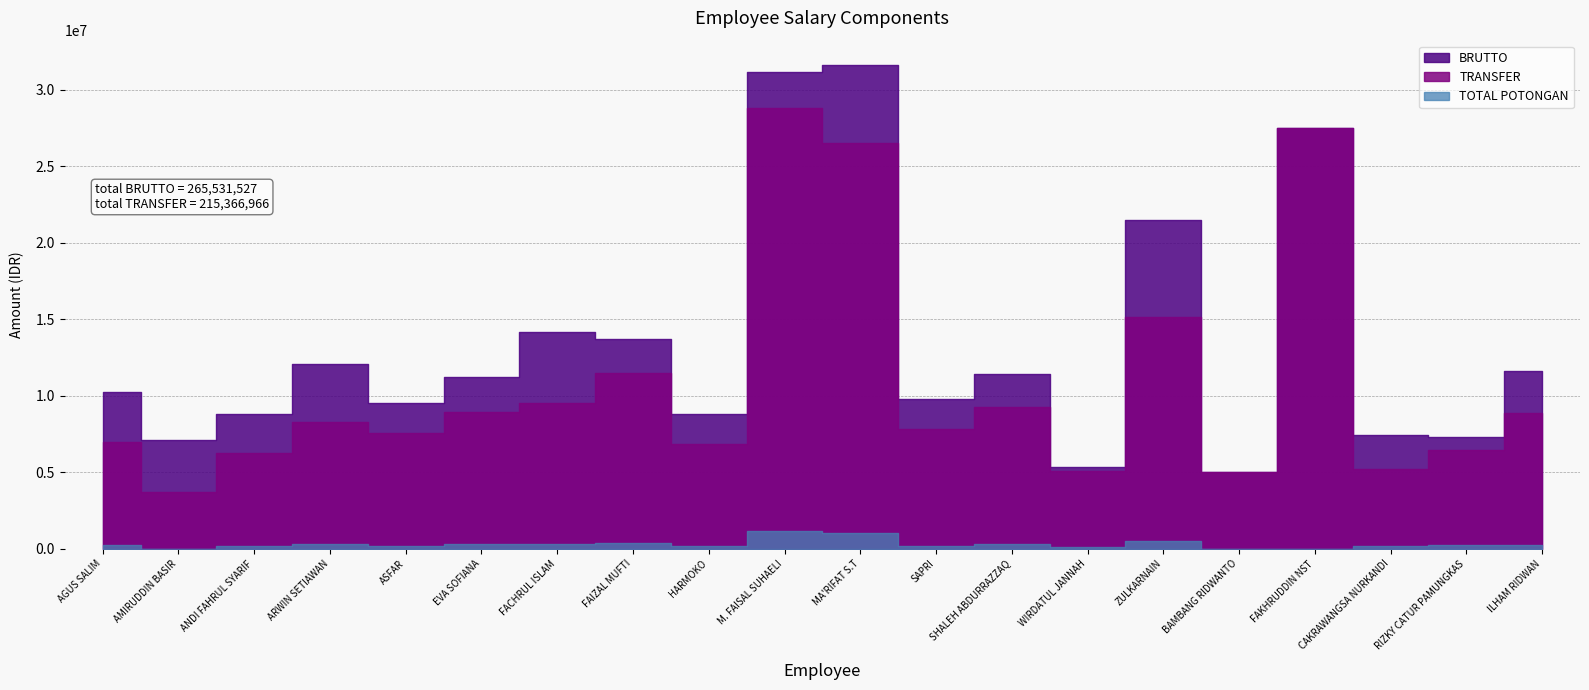

What are all the series names shown in the legend?

TRANSFER, BRUTTO, TOTAL POTONGAN